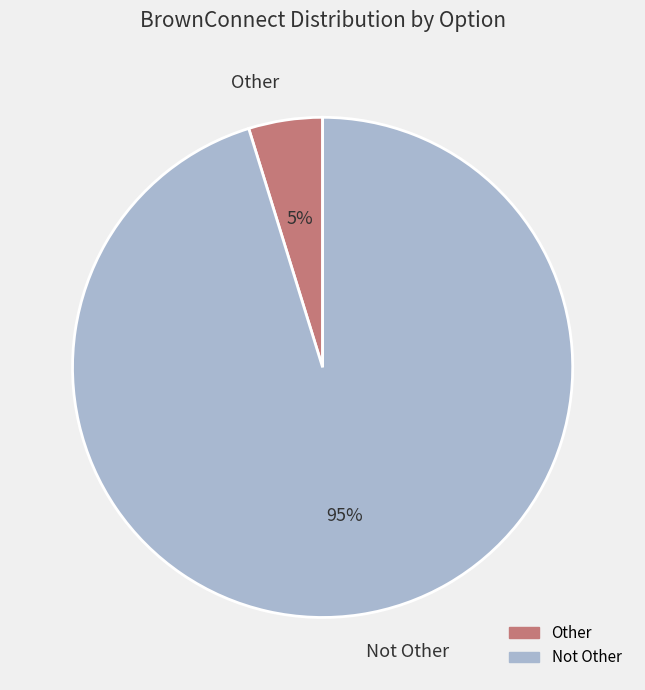

The Not Other slice represents 85% of the pie. True or false?

False